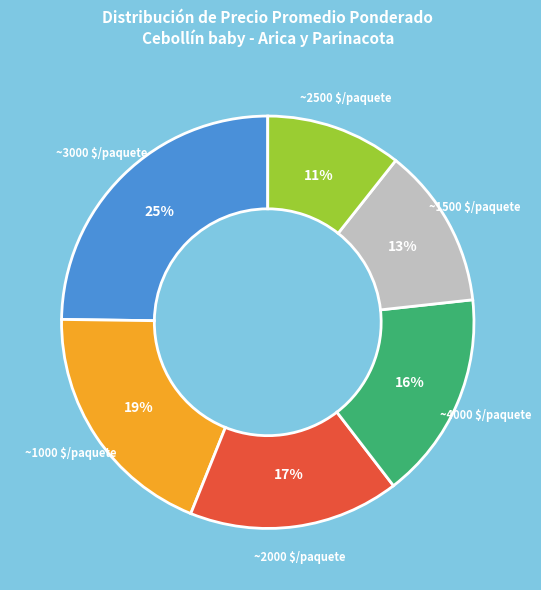

To the nearest percent, what portion does ~1500 $/paquete represent?

13%